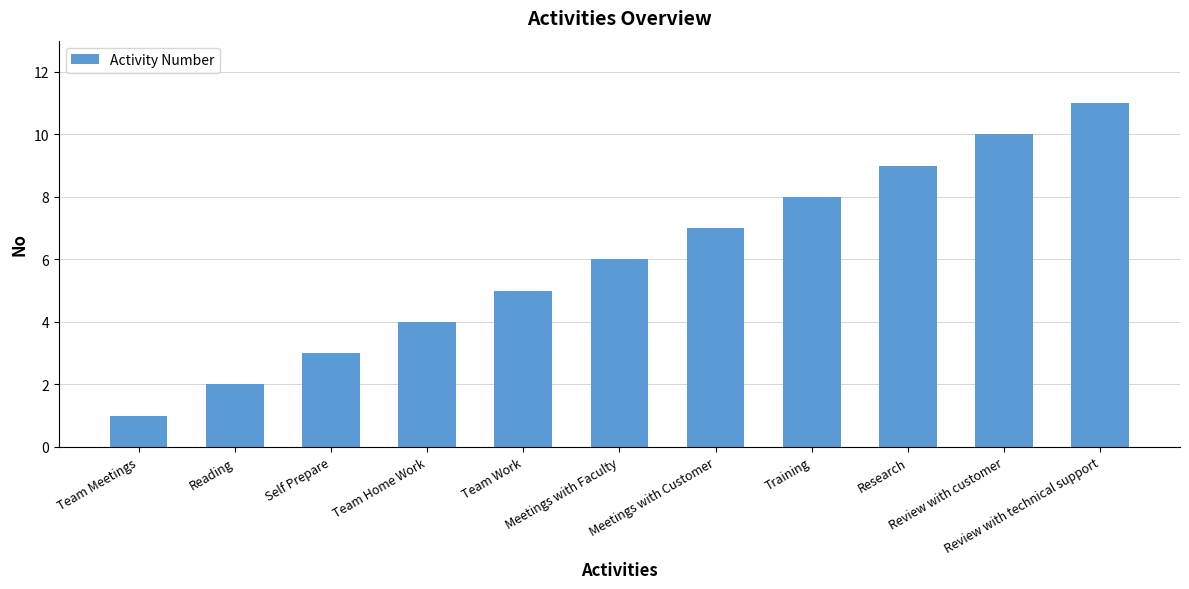

What is the sum of the values at Team Home Work and Meetings with Faculty?

10